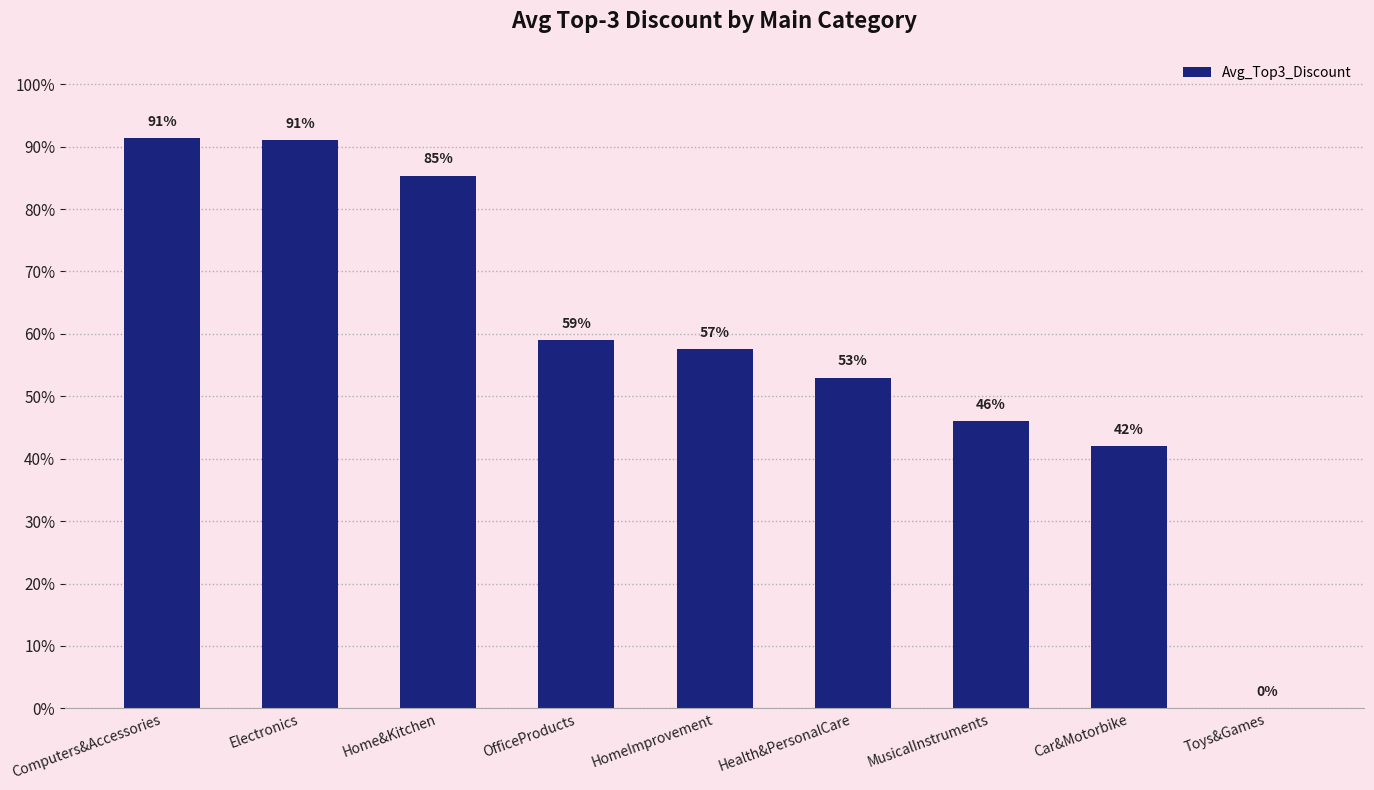

Are the bars horizontal?

No